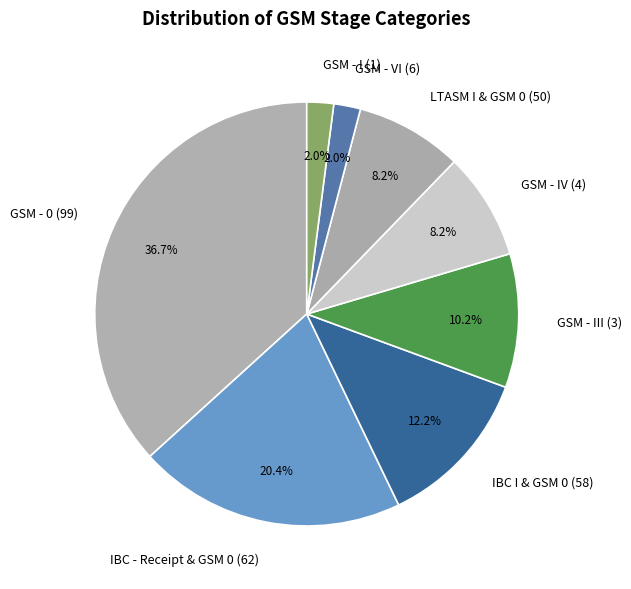

Is the sum of IBC I & GSM 0 (58) and GSM - III (3) greater than half?

No